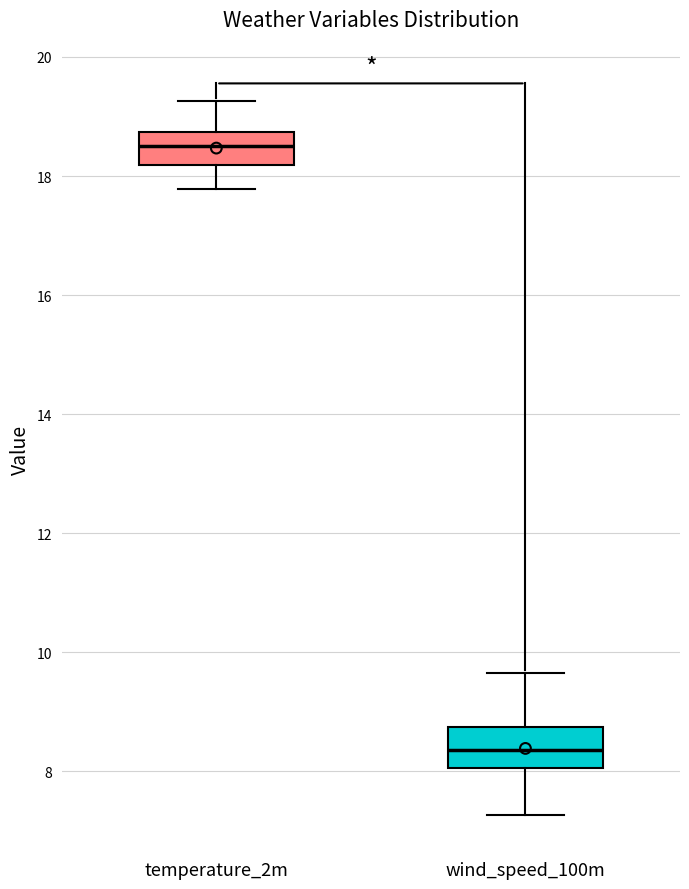

Which box's median line is the lowest?

wind_speed_100m